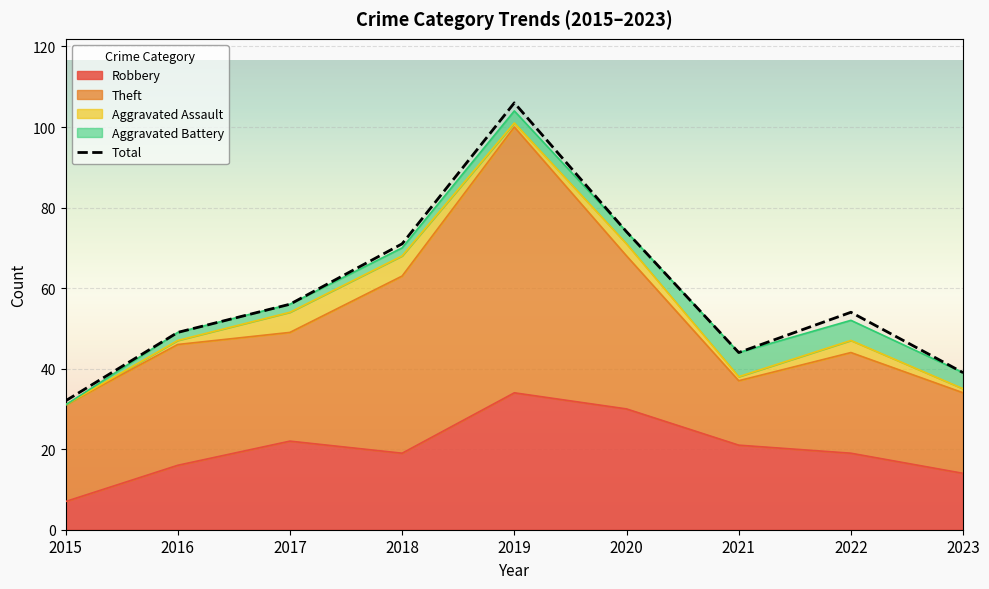

What is the value of the 5th point from the left?

106